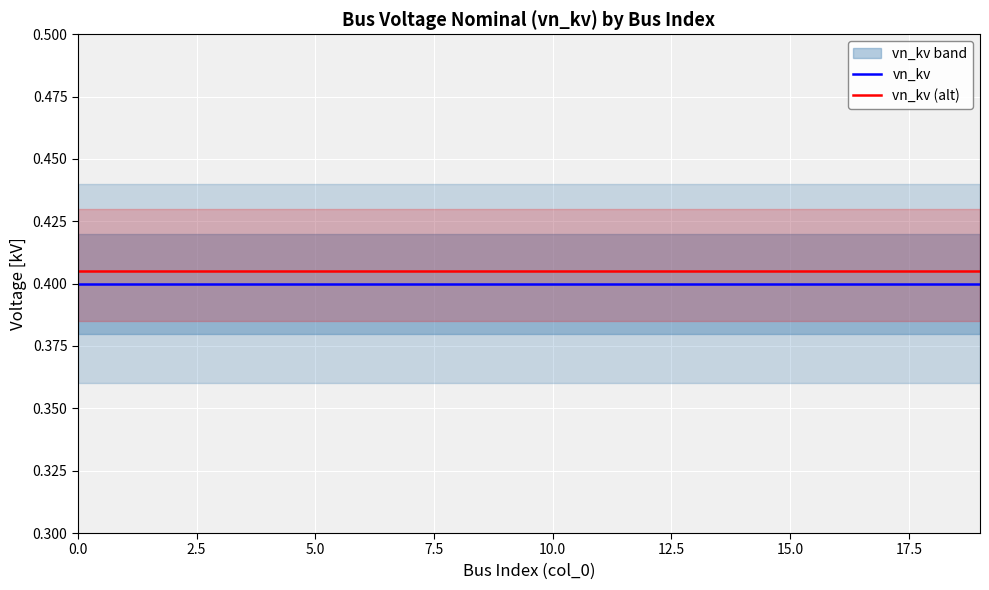

True or false: vn_kv has a value of 0.2 at 0.0.

False